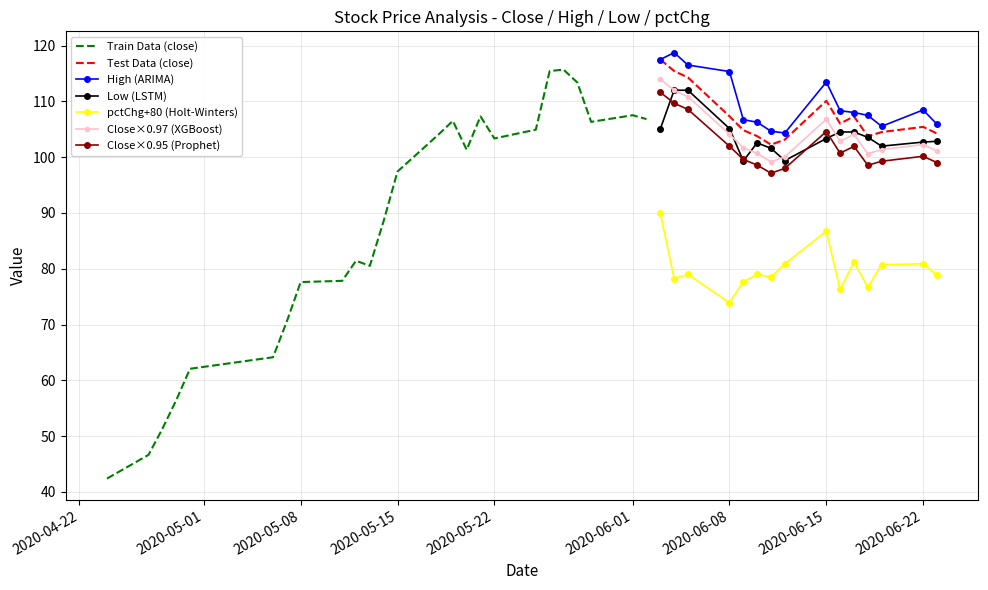

At how many categories does at least one series exceed 53?

37